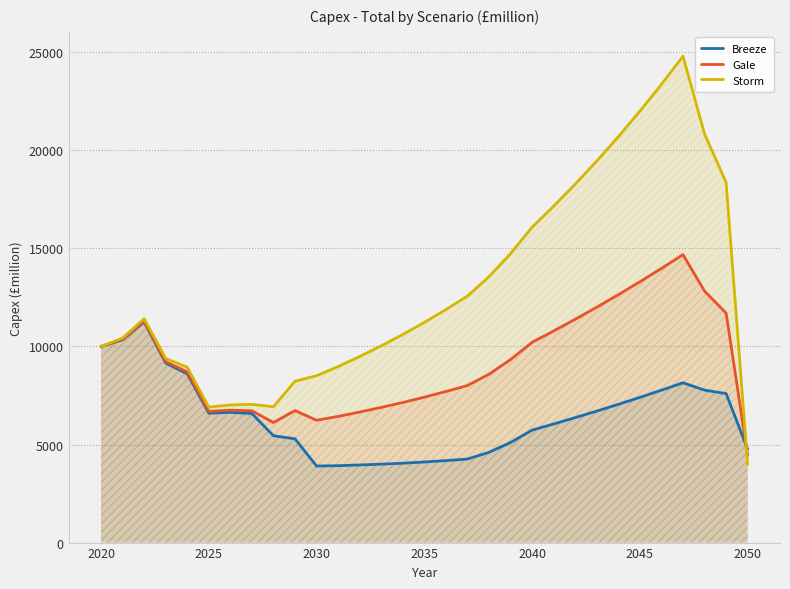

How many values in the Gale series exceed 8702?

16